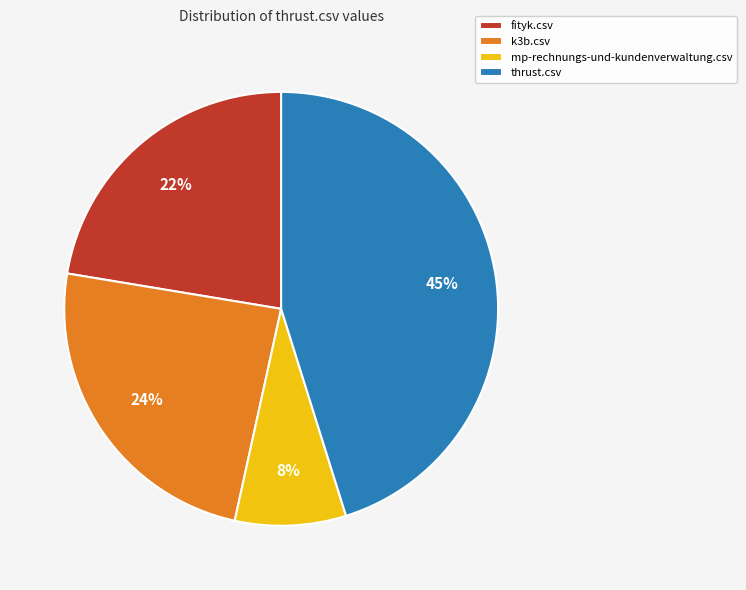

What percentage is the fityk.csv slice, to the nearest percent?

22%